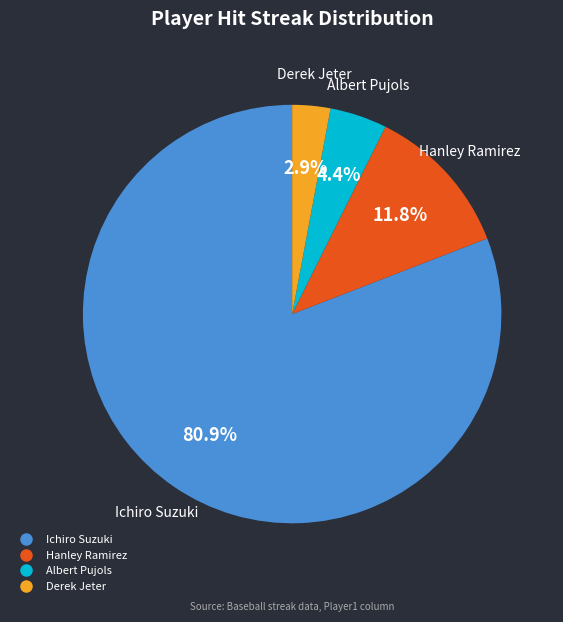

Does any single category account for the majority?

Yes